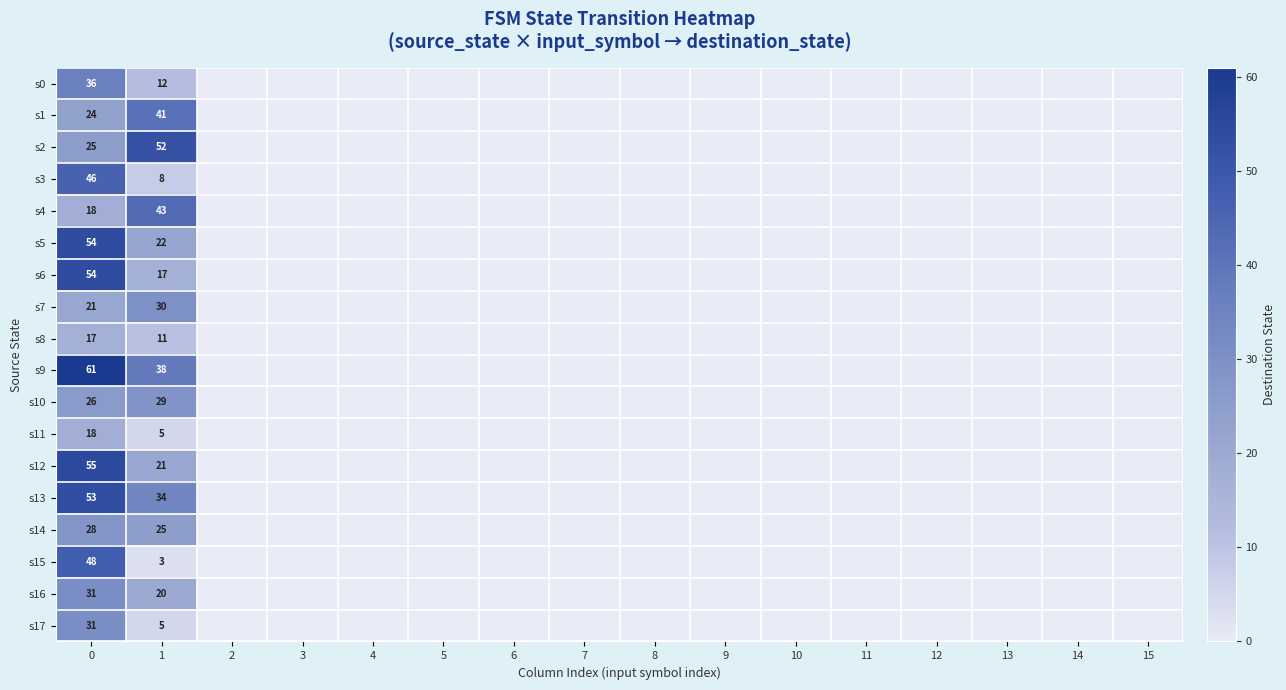

The s16 series shows 31 at 0. True or false?

True